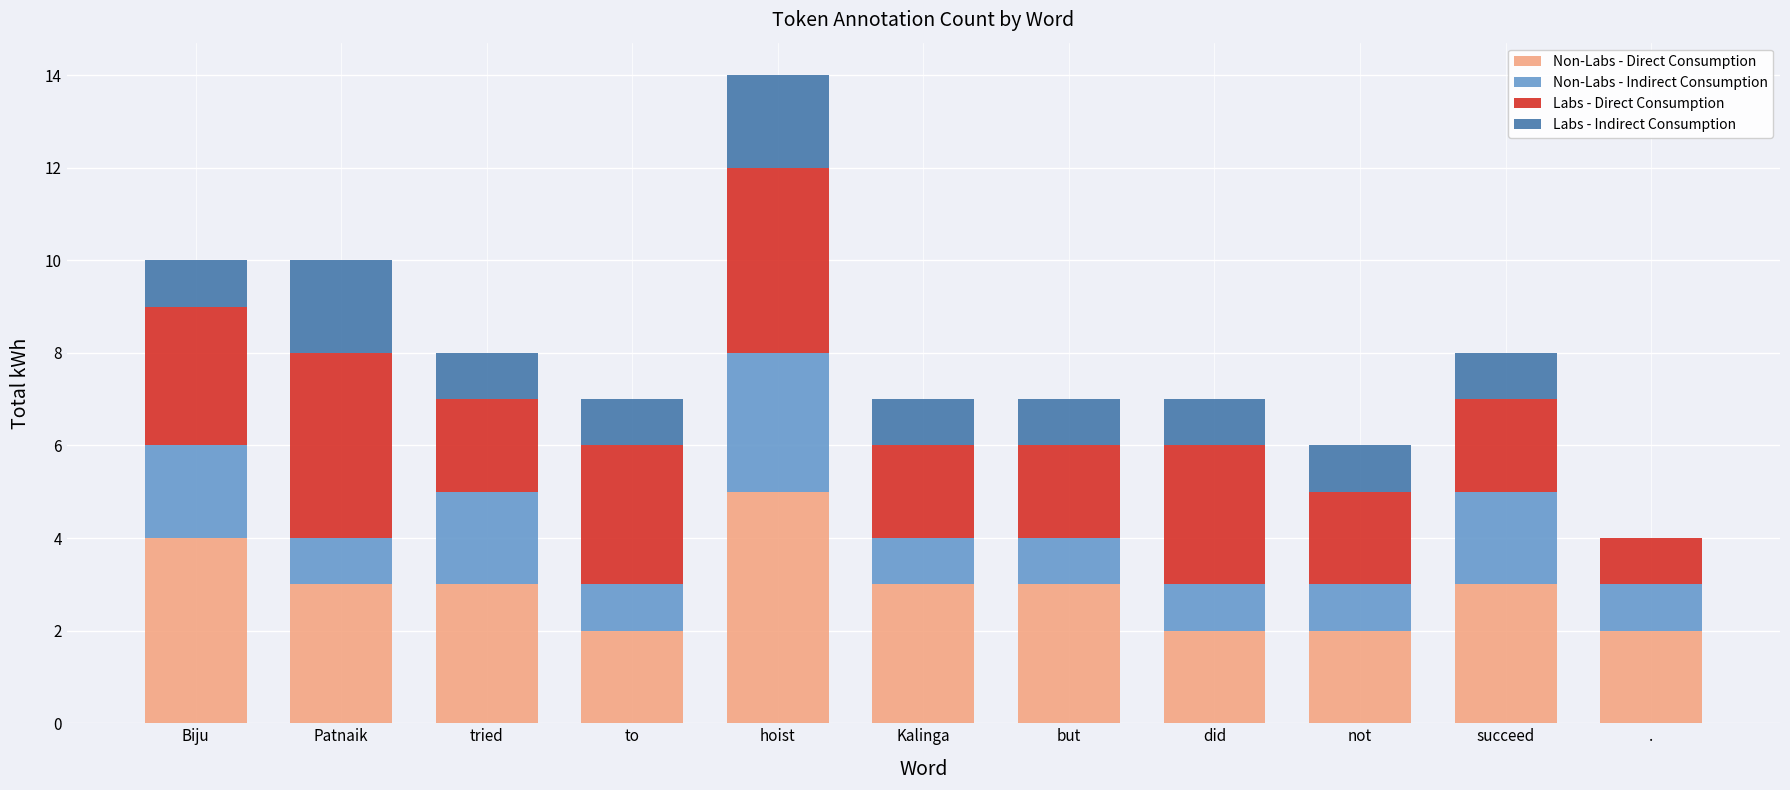

What is the total value across all series at did?

7